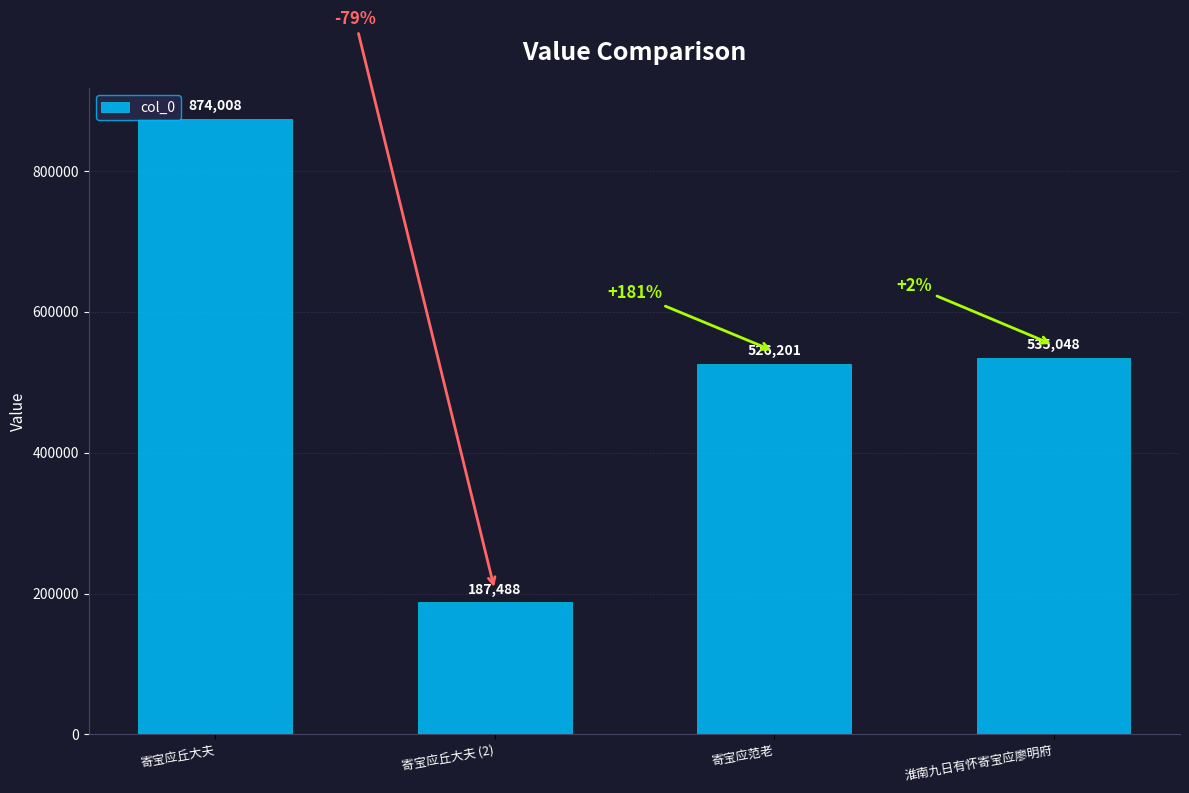

List the labels in order of value, smallest first.

寄宝应丘大夫 (2), 寄宝应范老, 淮南九日有怀寄宝应廖明府, 寄宝应丘大夫